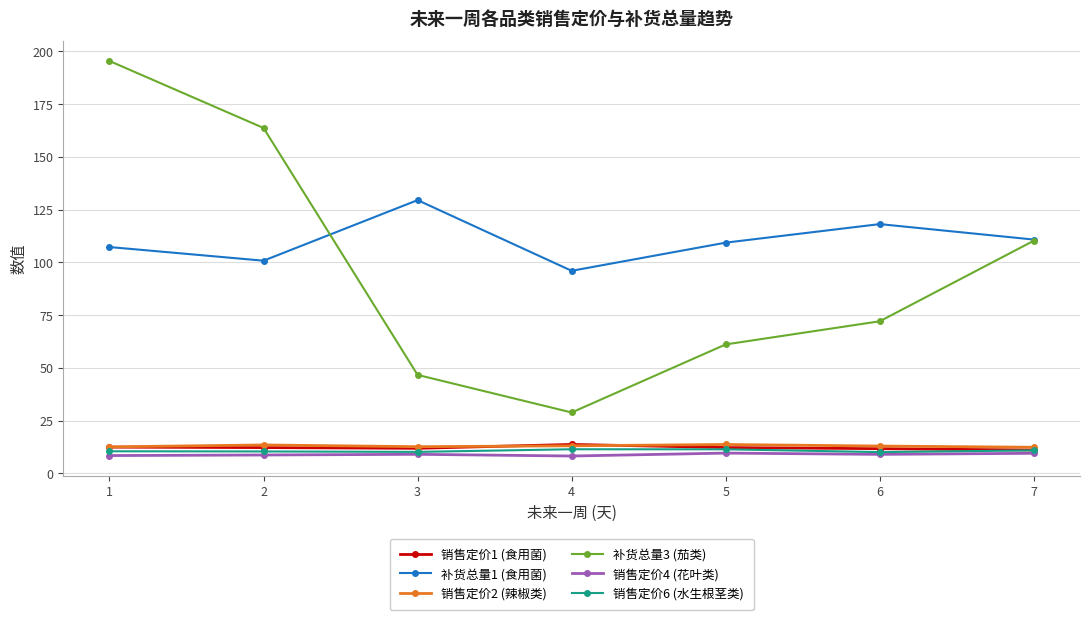

What is the value of the 销售定价4 (花叶类) point at the 5th from the left?

9.7